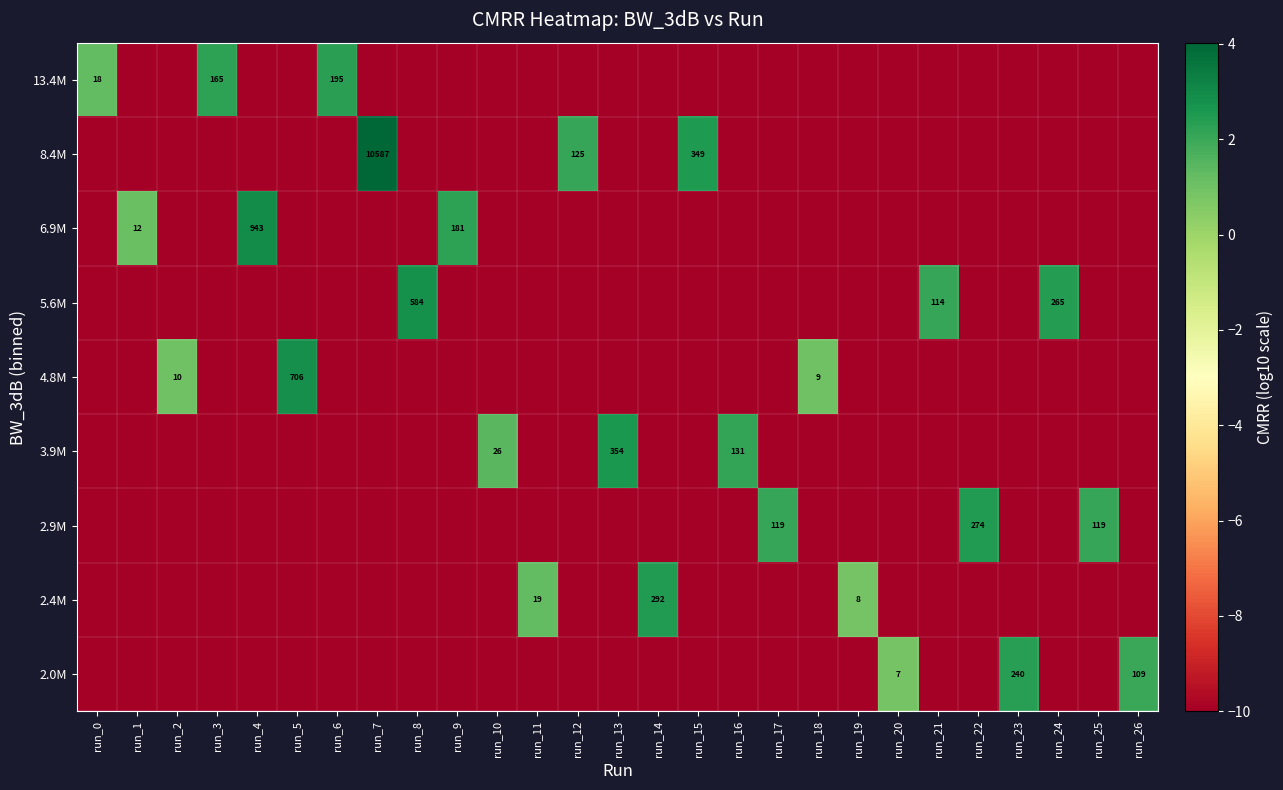

Which label corresponds to the largest value in the chart?

run_7